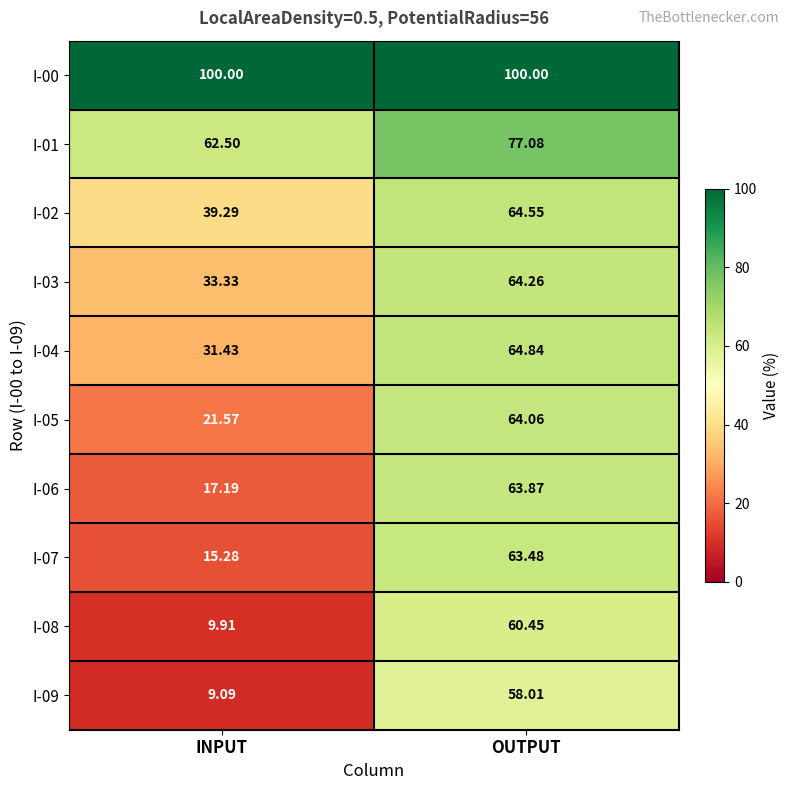

Is the value of I-01 at OUTPUT greater than the value of I-03 at OUTPUT?

Yes